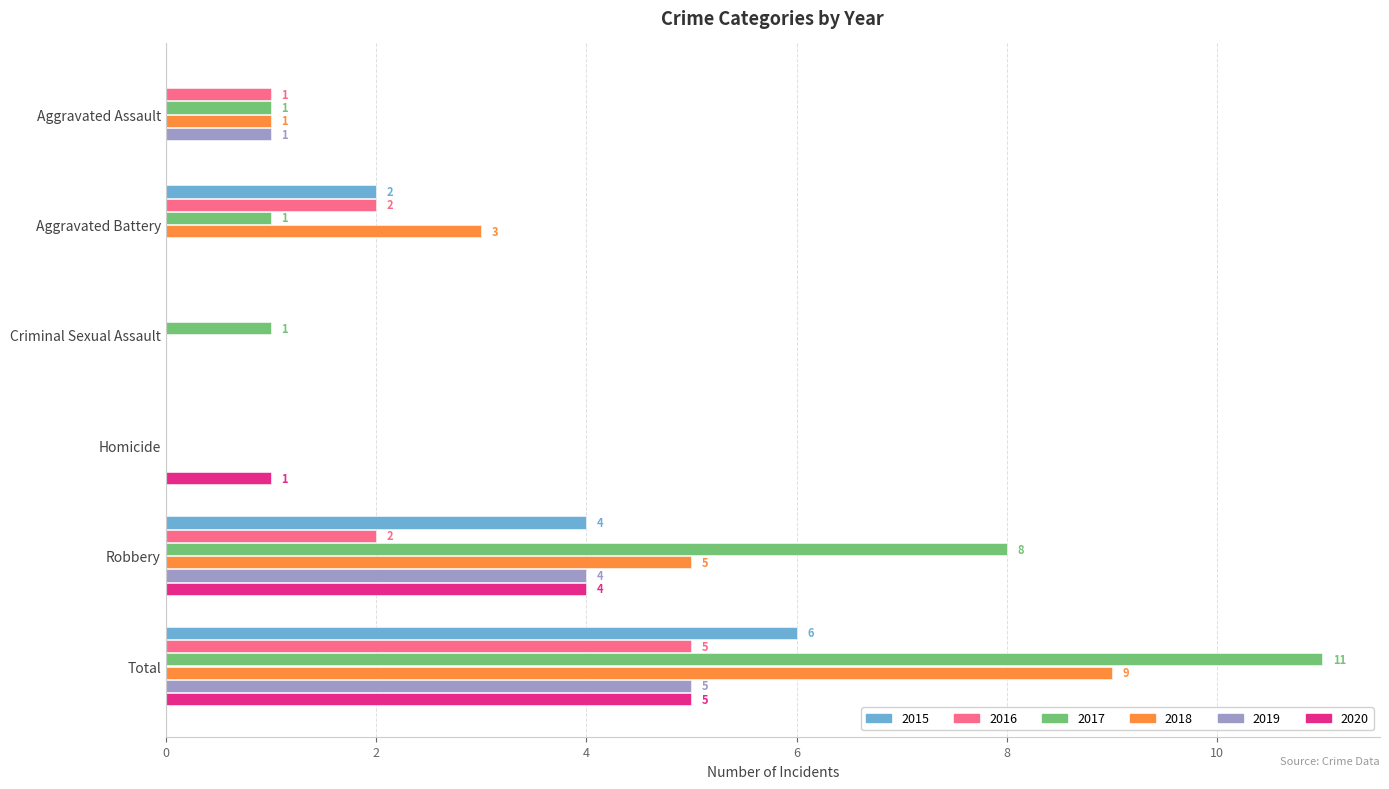

How many positive values does the 2016 series have?

4